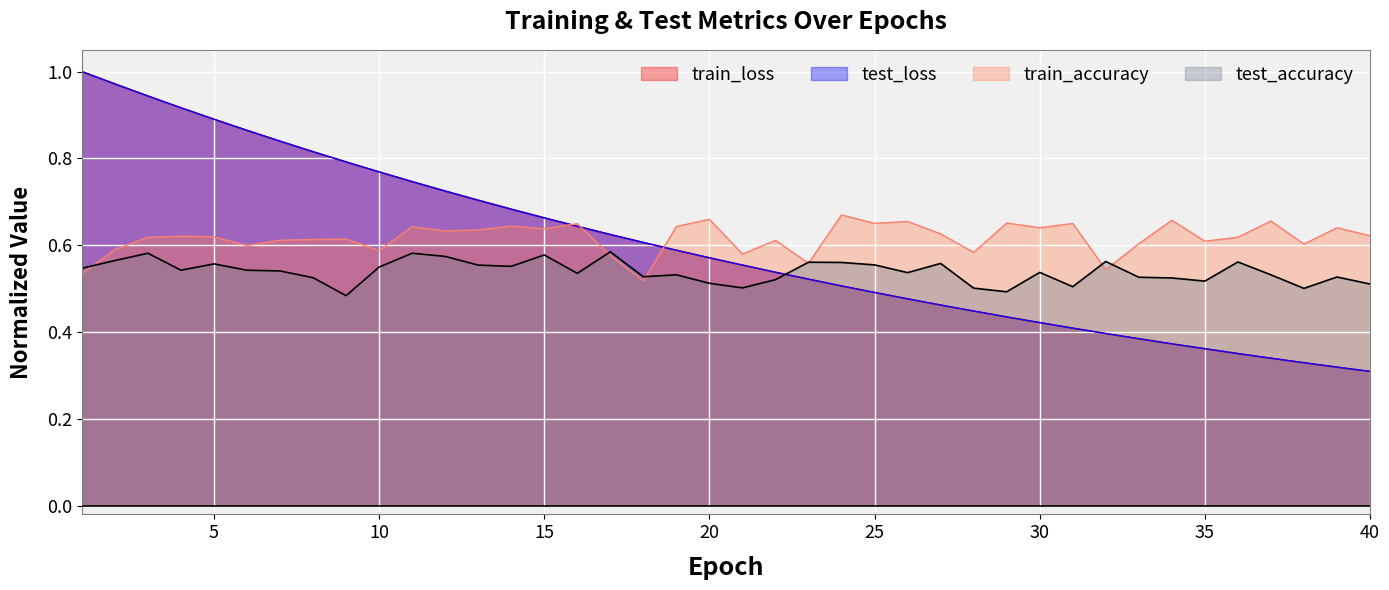

Count the number of data series in this chart.

4